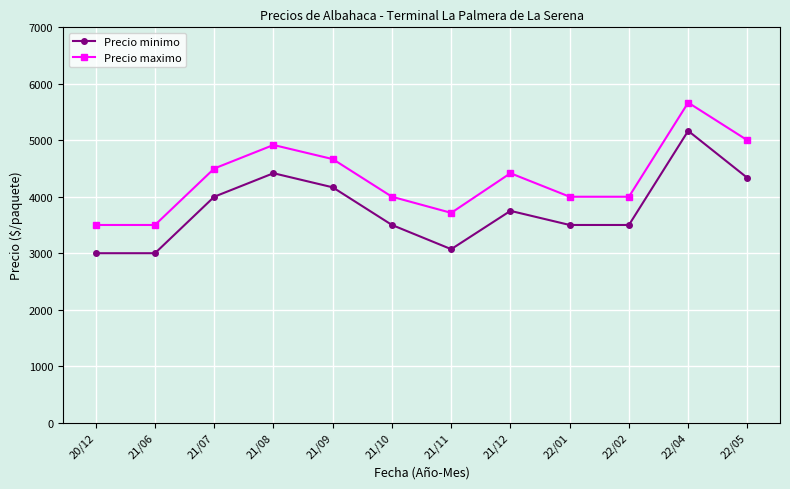

Between 21/11 and 21/12, which series saw the biggest shift?

Precio maximo